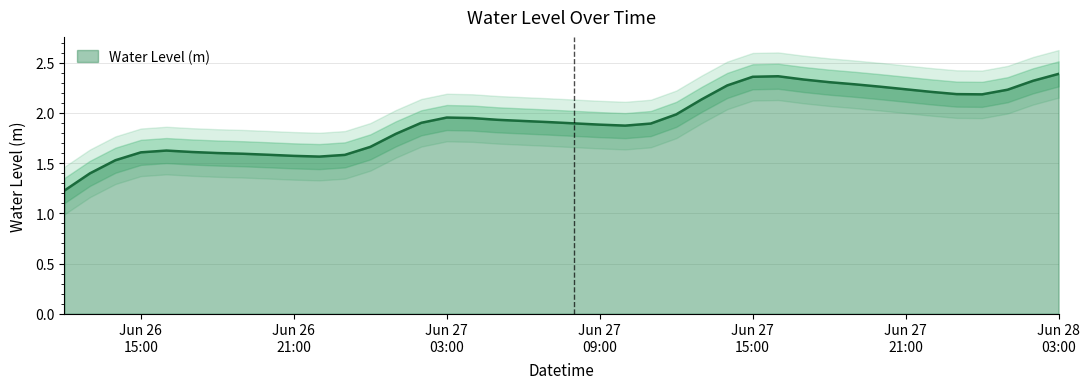

What is the average value?

1.9